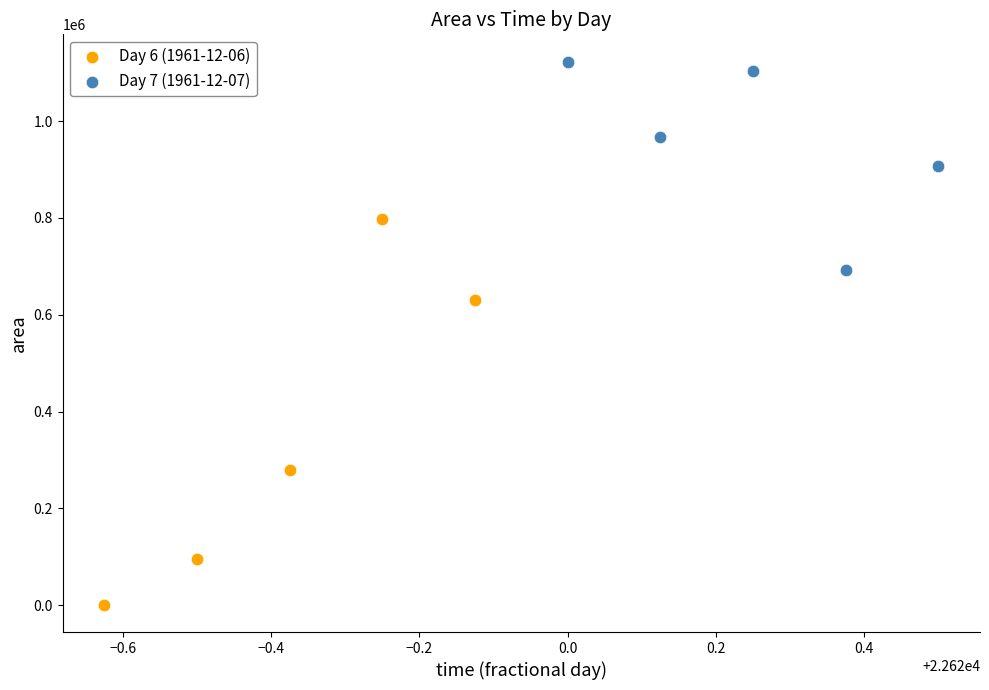

Which series reaches the maximum Y coordinate?

Day 7 (1961-12-07)